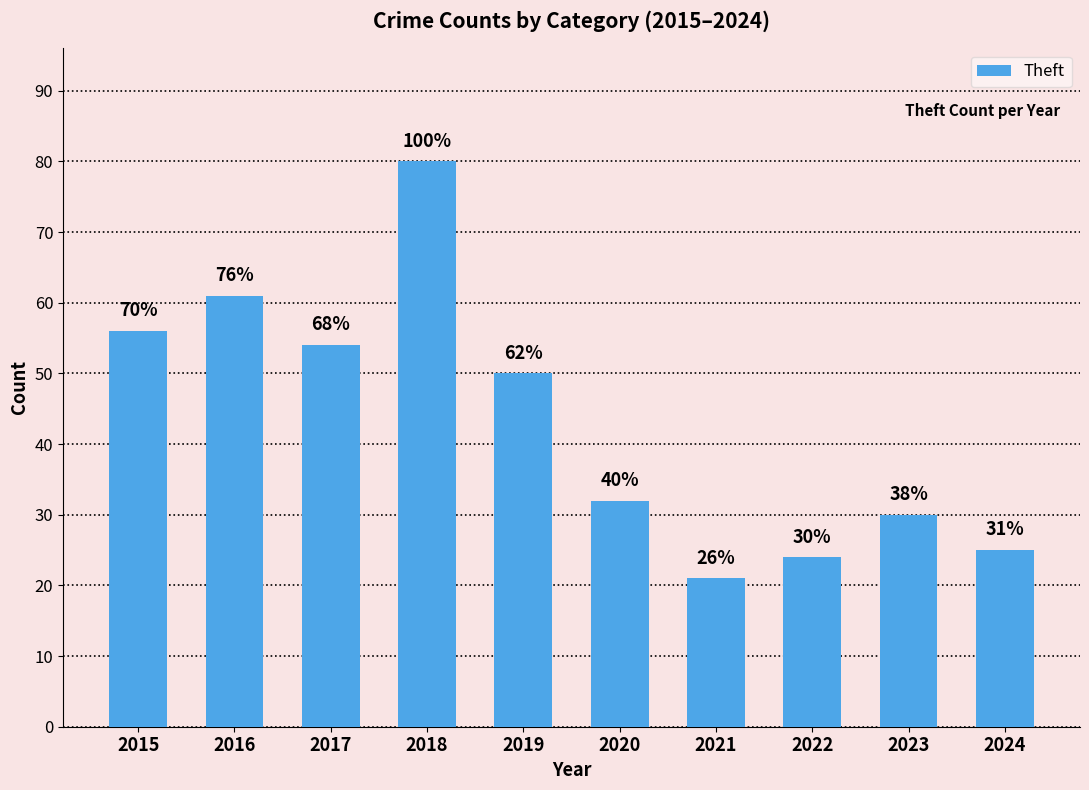

At which label is the value closest to 50?

2019